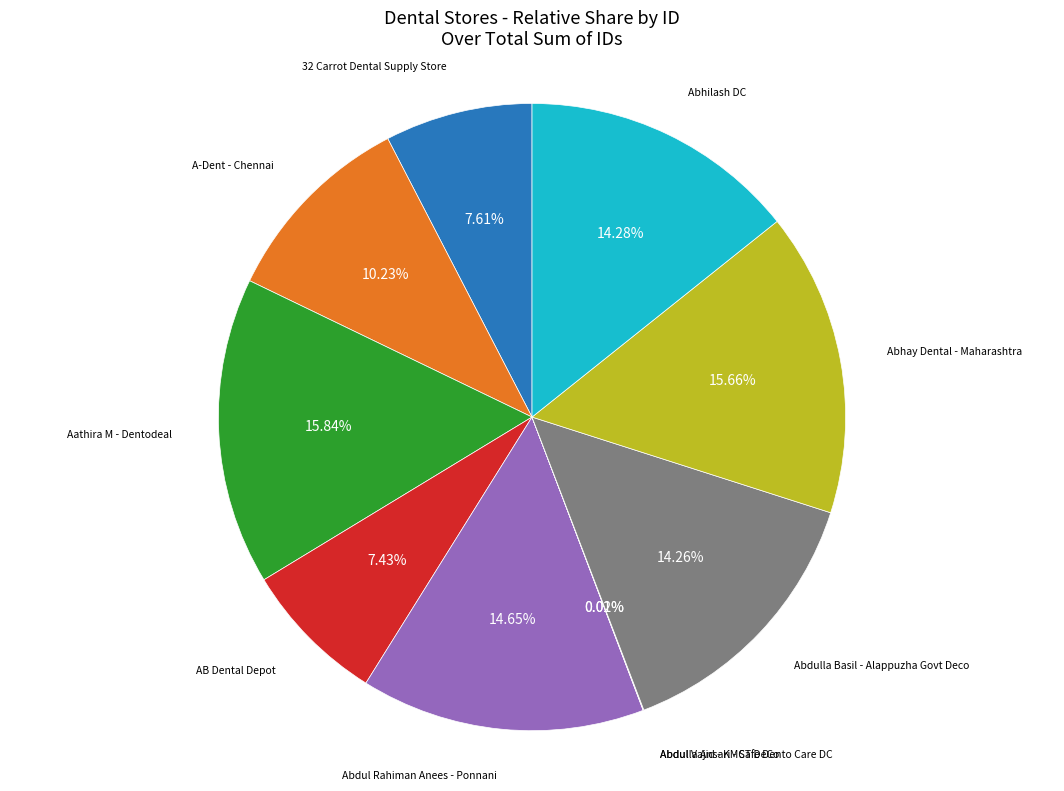

To the nearest percent, what is the average slice percentage?

10%